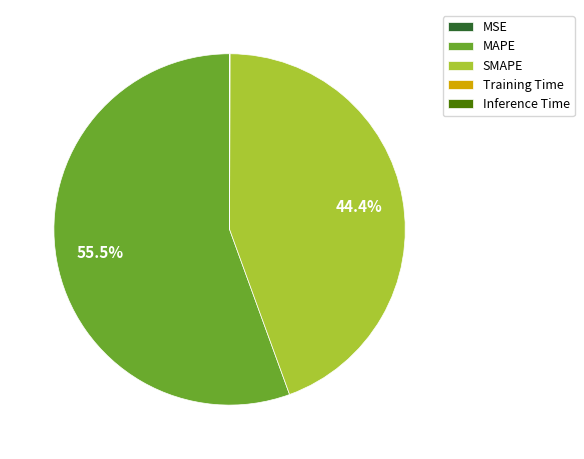

What is the largest slice in the pie chart?

MAPE